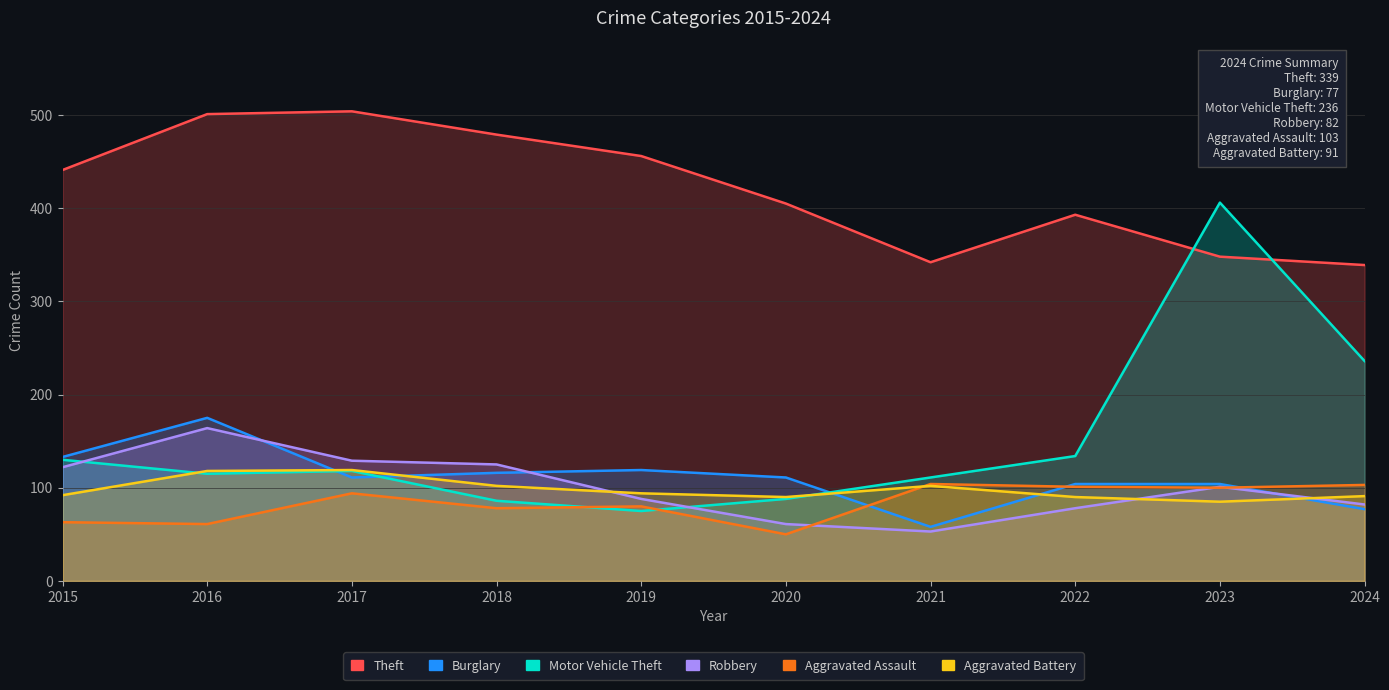

What value does the Theft series have at 2023, to the nearest 10?

350